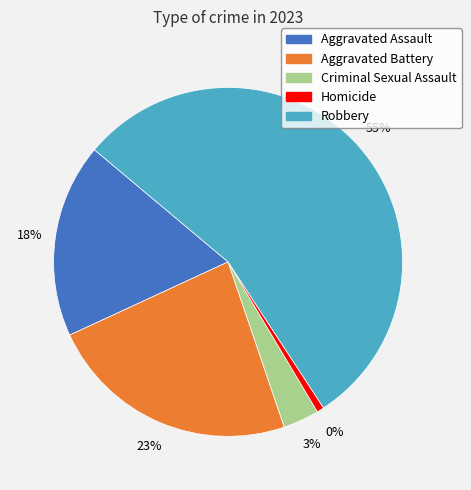

How many segments does this pie chart have?

5